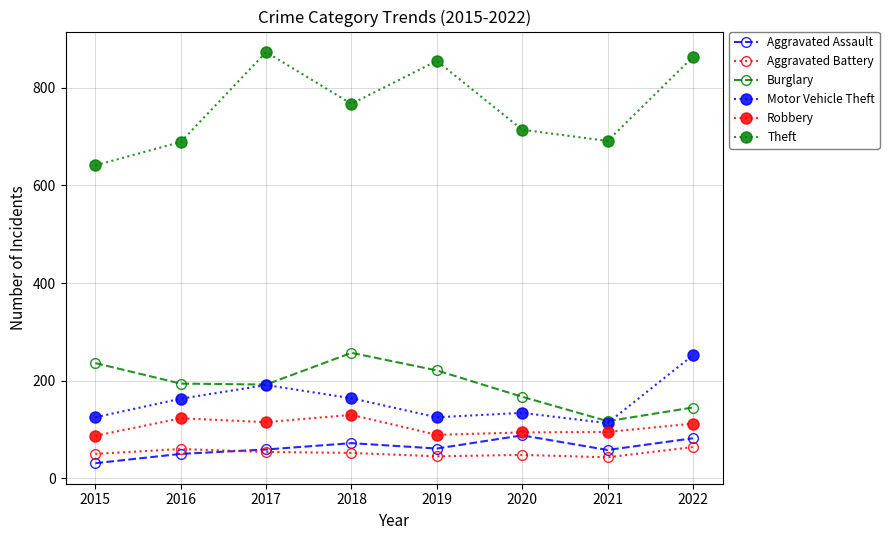

How many categories are shown in the chart?

8